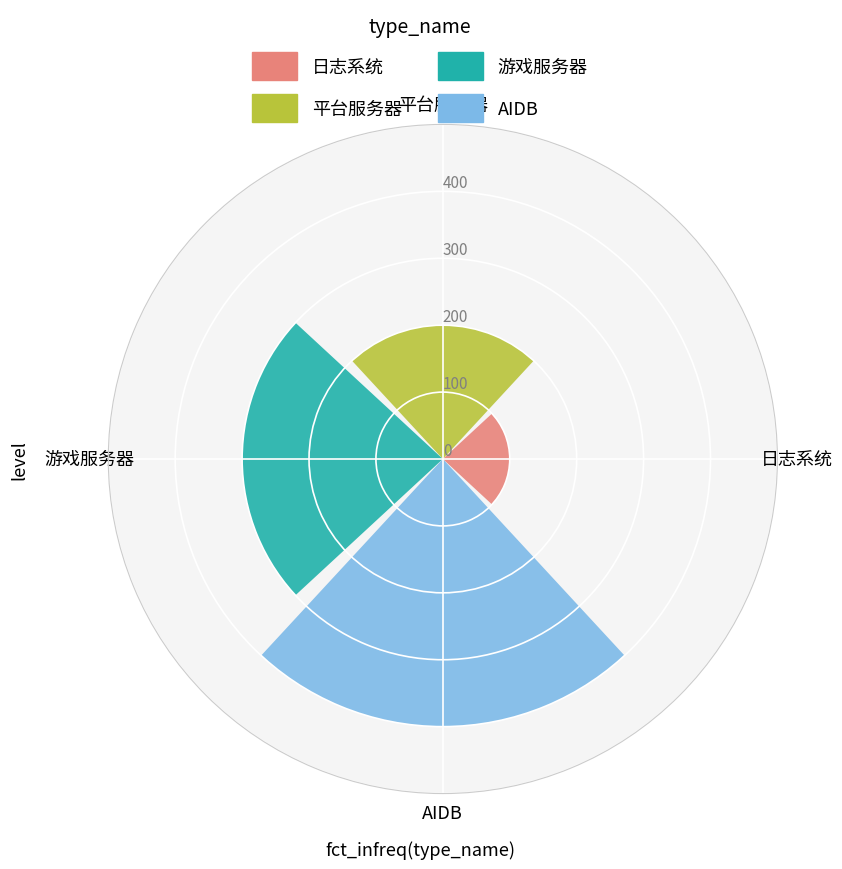

Which series has the largest range (max minus min)?

日志系统